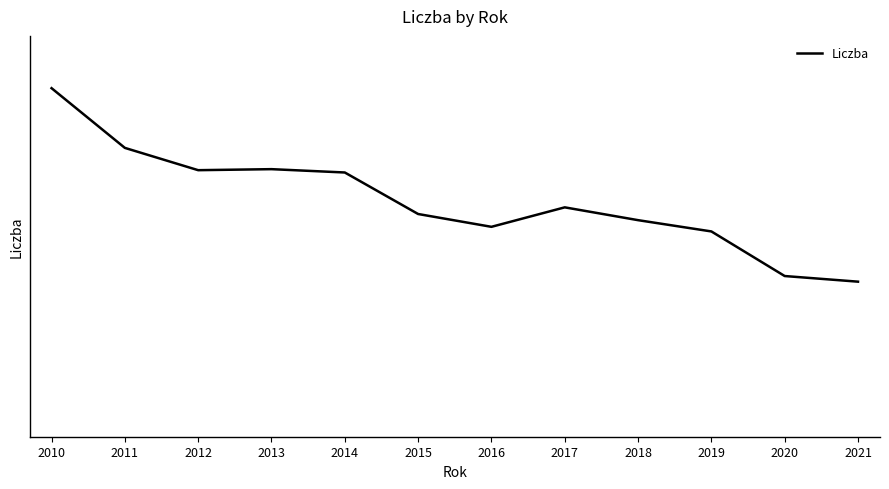

Rank the categories by value from highest to lowest.

2010, 2011, 2013, 2012, 2014, 2017, 2015, 2018, 2016, 2019, 2020, 2021